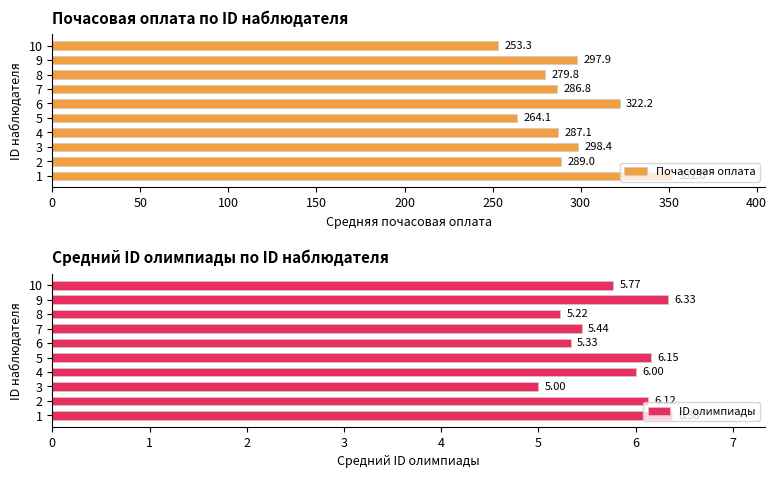

What is the average value of the Почасовая оплата series?

293.1